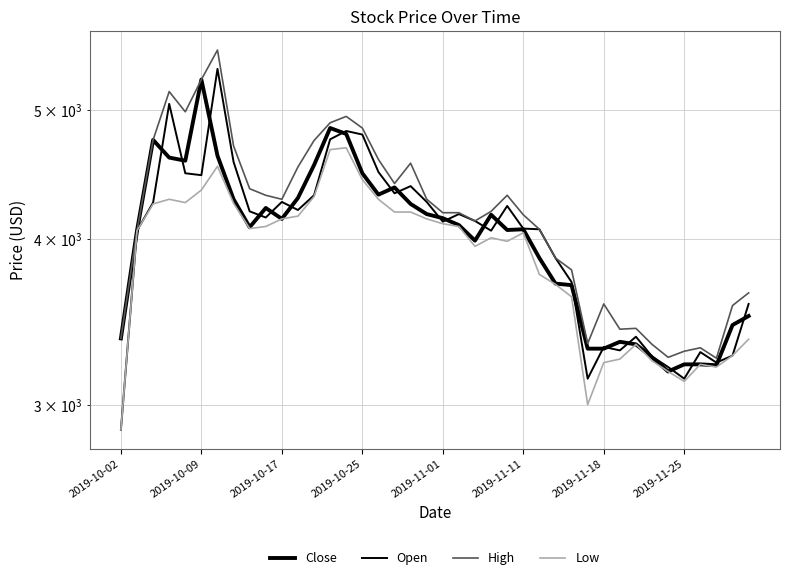

True or false: High and Low cross at least once.

False